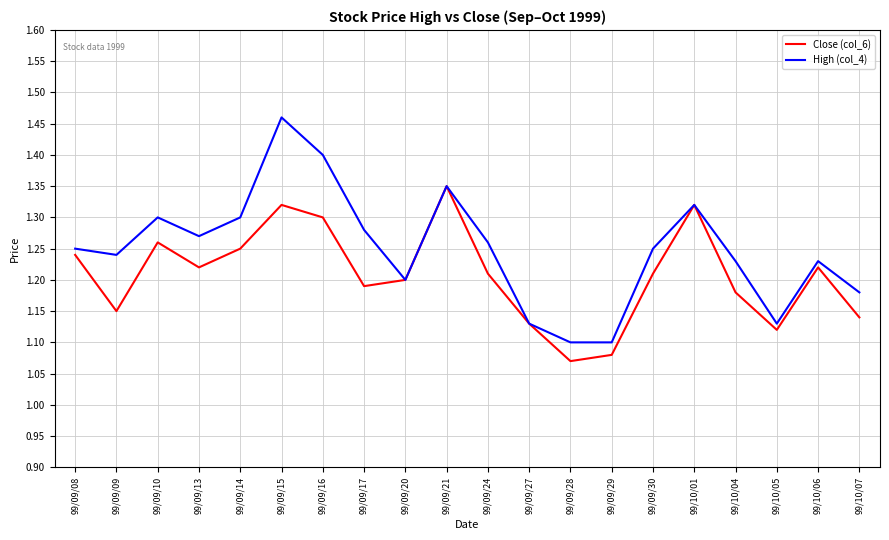

What position from the right is 99/10/04?

4